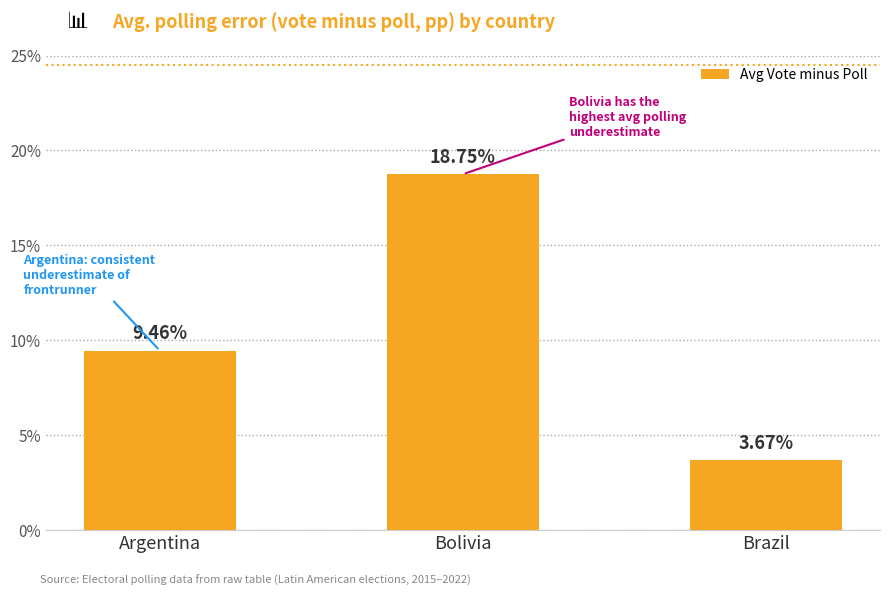

At which category does the chart reach its peak across all series?

Bolivia